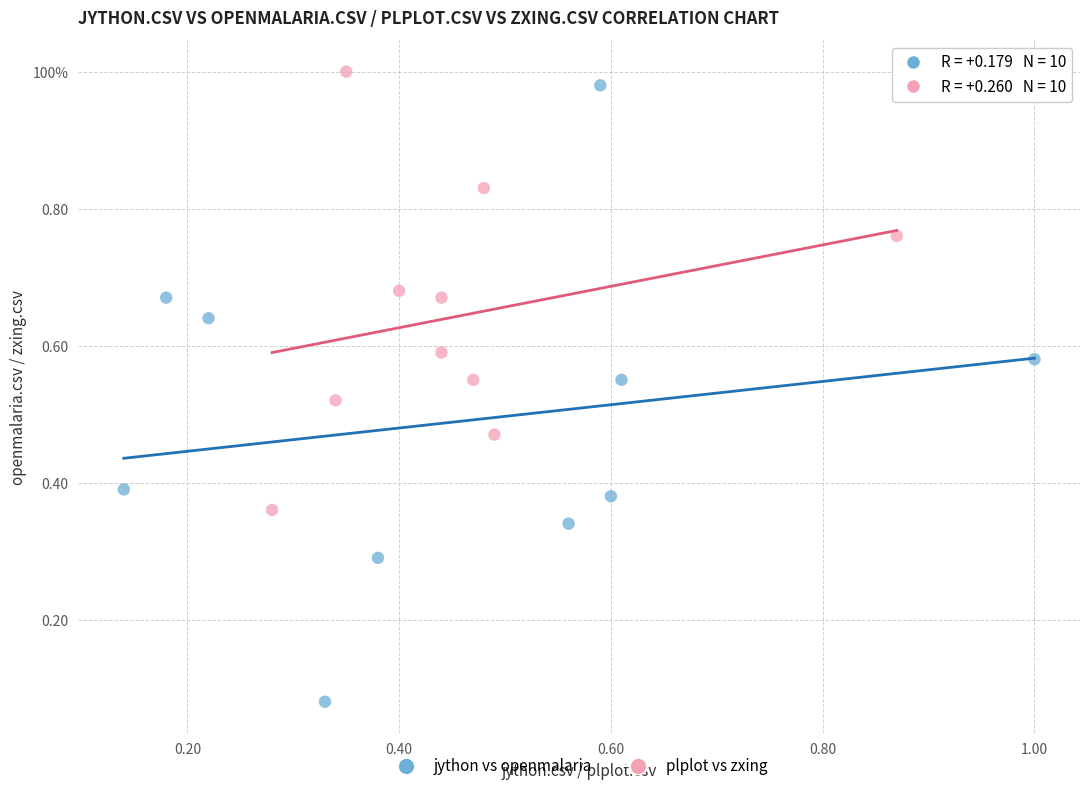

What are all the series names shown in the legend?

jython vs openmalaria, plplot vs zxing